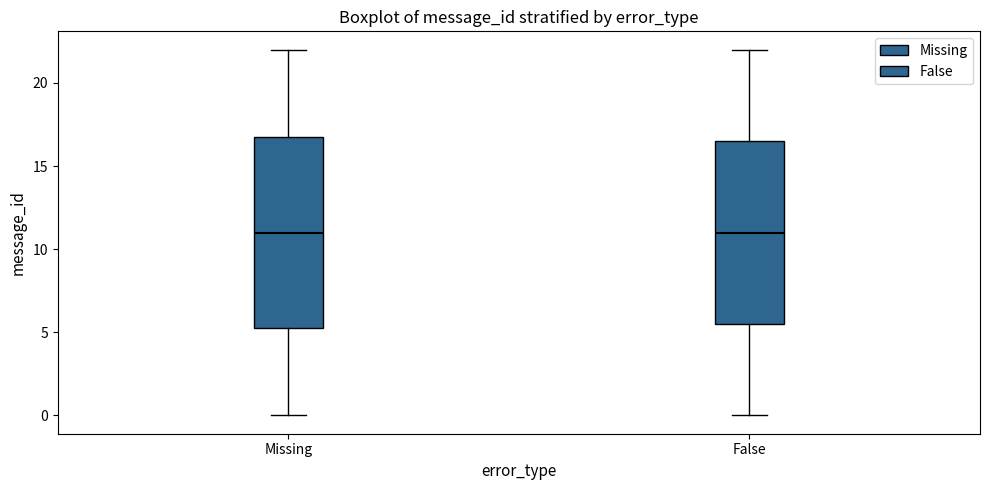

Where does the median line of the box for False sit on the y-axis? The values are not printed on the chart, so give them approximately, as read against the axis.

11.0